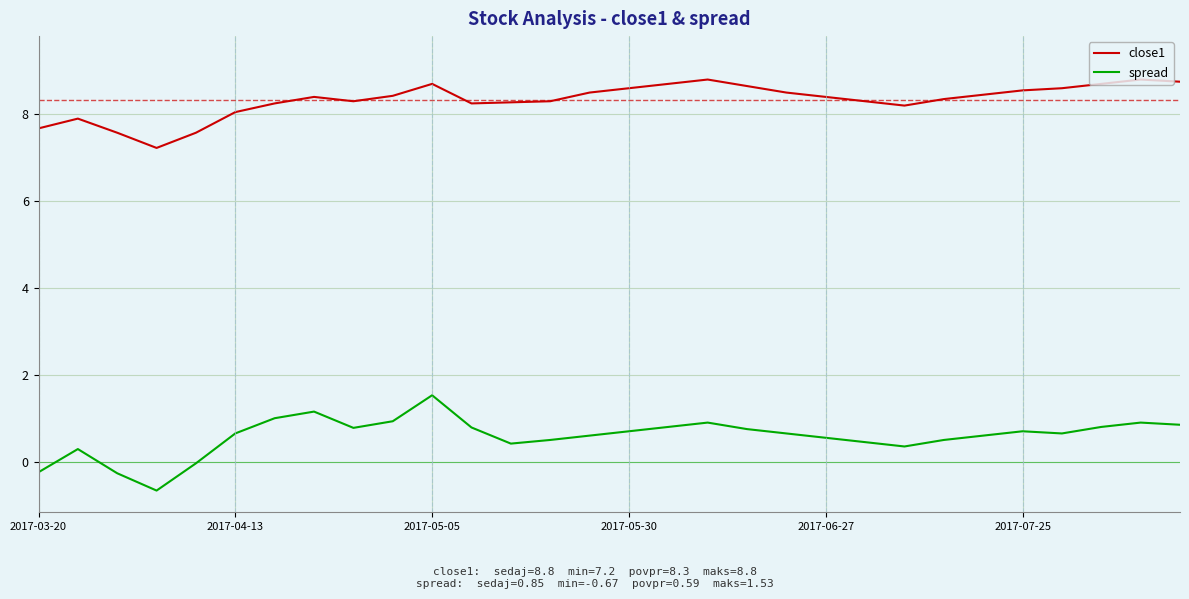

True or false: spread and close1 cross at least once.

False